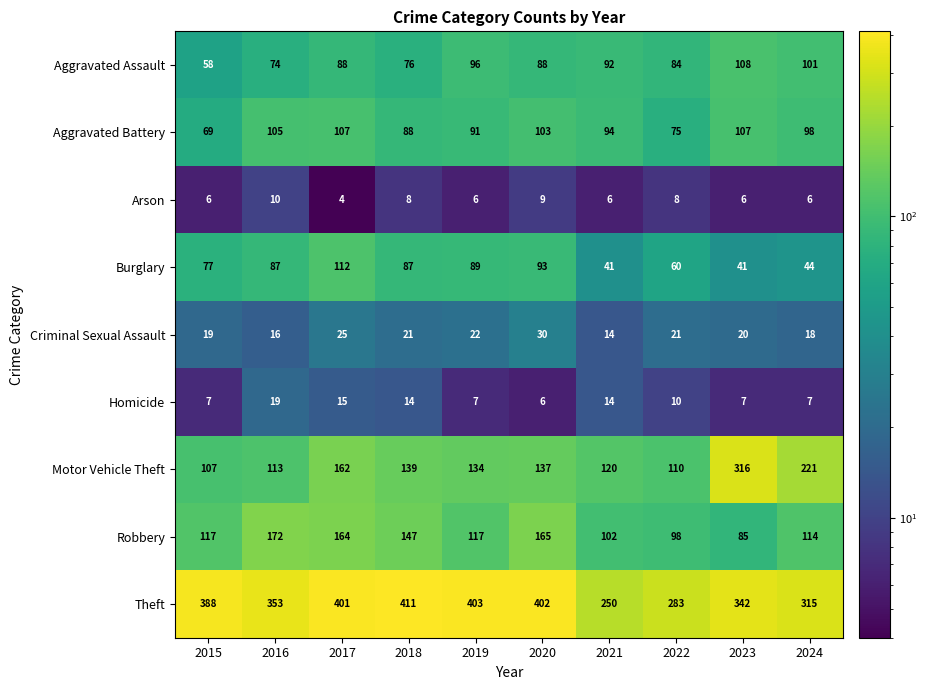

Which series has the widest spread of values?

Motor Vehicle Theft